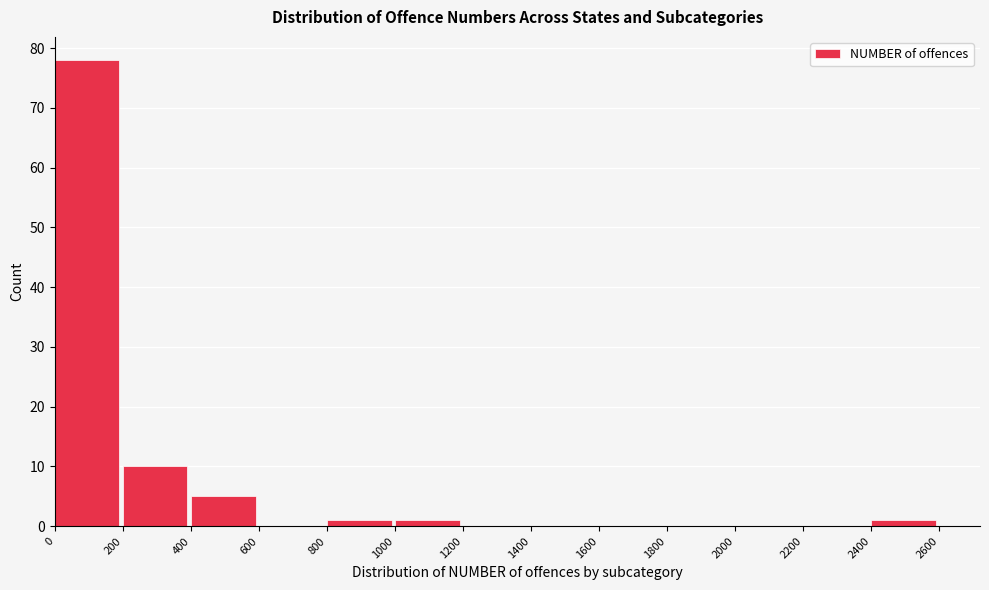

Which range on the x-axis has the tallest bar?

0 to 200